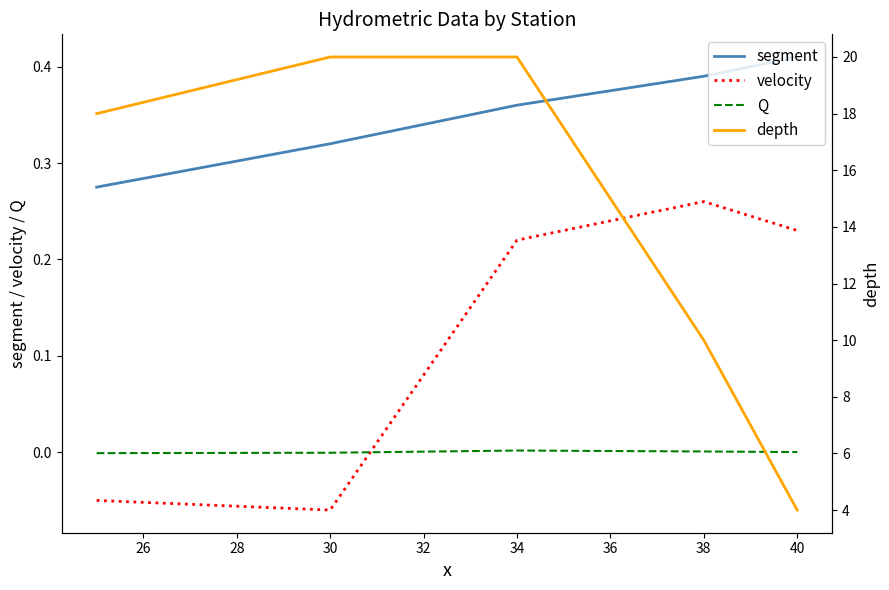

Is it true that Q equals 0.0 at 38?

True